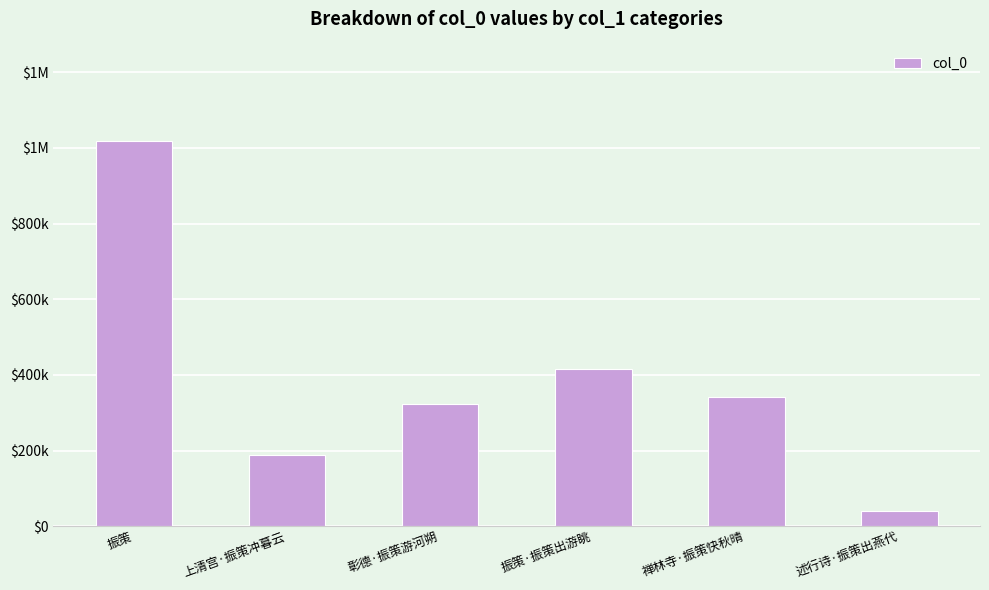

Is it true that the value at 彰德·振策游河朔 is 141098?

False